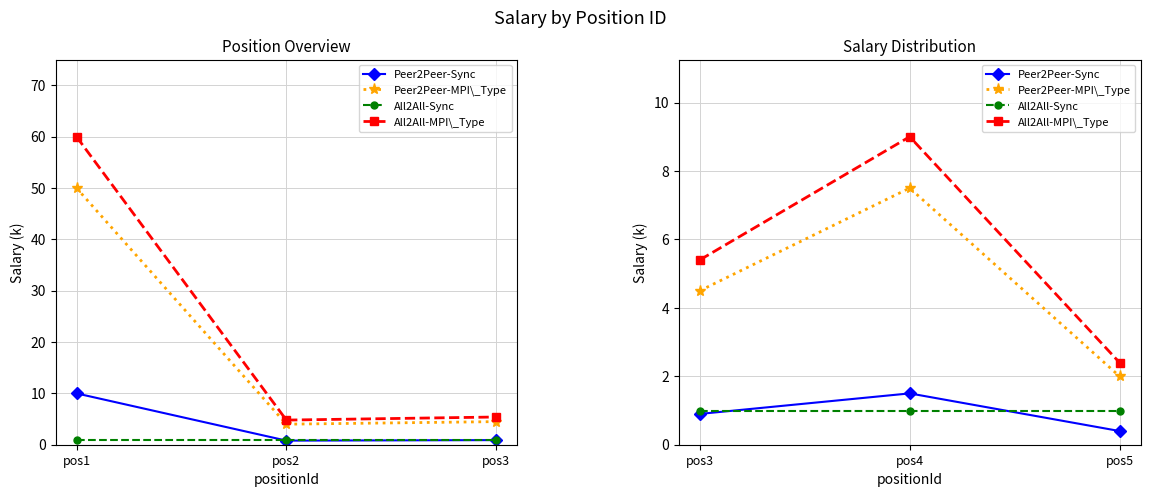

What is the value of the Peer2Peer-Sync point at the 3rd from the left?

0.4